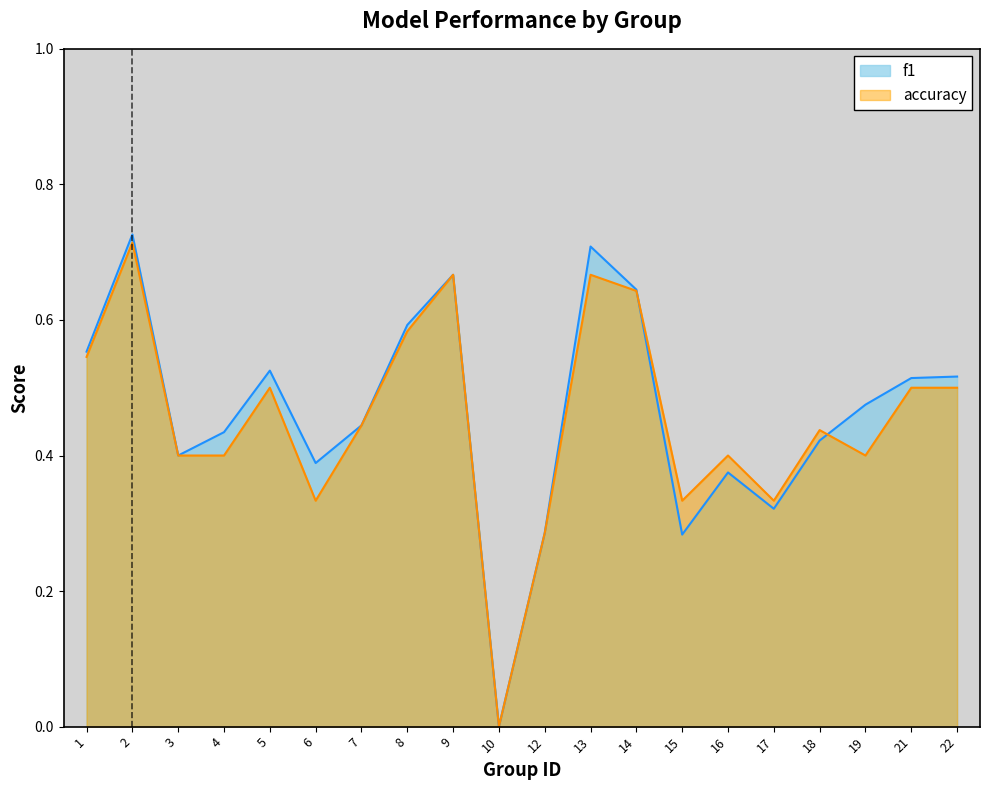

Reading right to left, what are all the values shown in this chart?

f1: 0.5	0.5	0.5	0.4	0.3	0.4	0.3	0.6	0.7	0.3	0.0	0.7	0.6	0.4	0.4	0.5	0.4	0.4	0.7	0.6
accuracy: 0.5	0.5	0.4	0.4	0.3	0.4	0.3	0.6	0.7	0.3	0.0	0.7	0.6	0.4	0.3	0.5	0.4	0.4	0.7	0.5